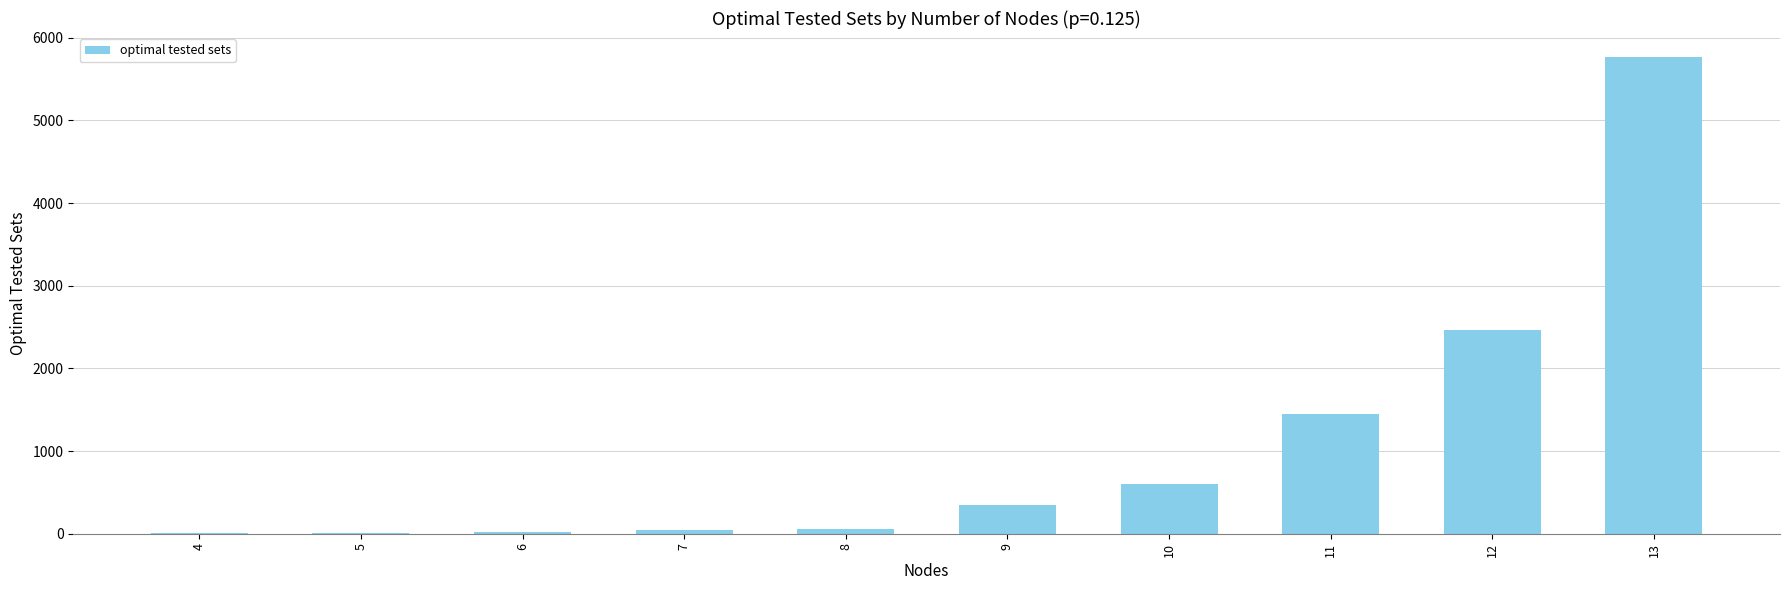

What is the sum of all values?

10758